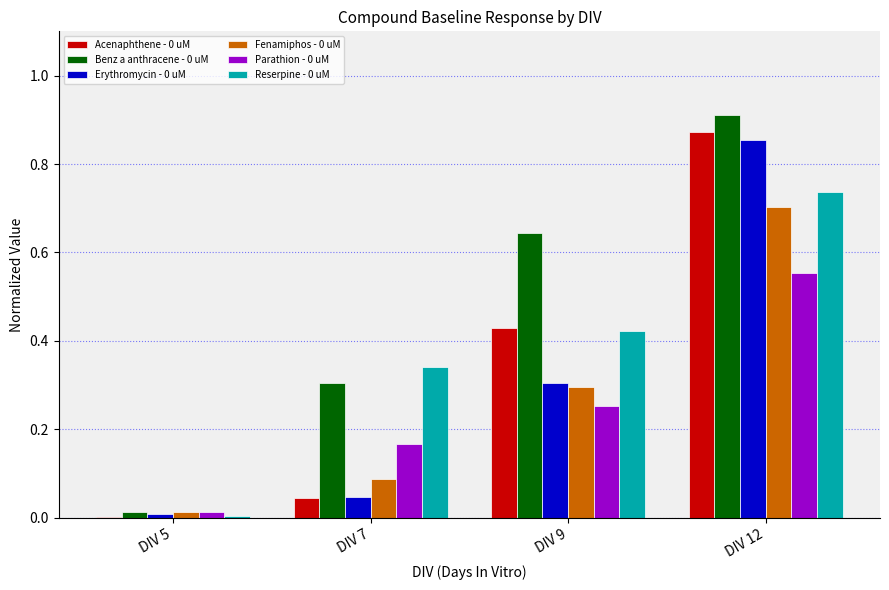

At which label does Fenamiphos - 0 uM reach its peak?

DIV 12